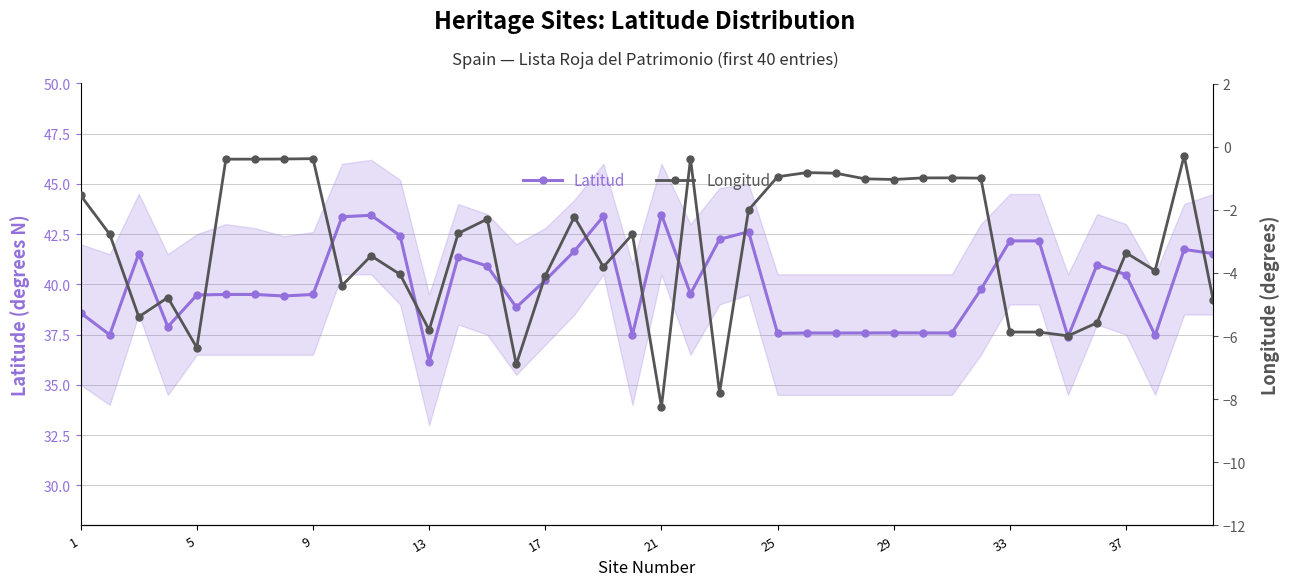

What is the greatest value displayed?

43.5